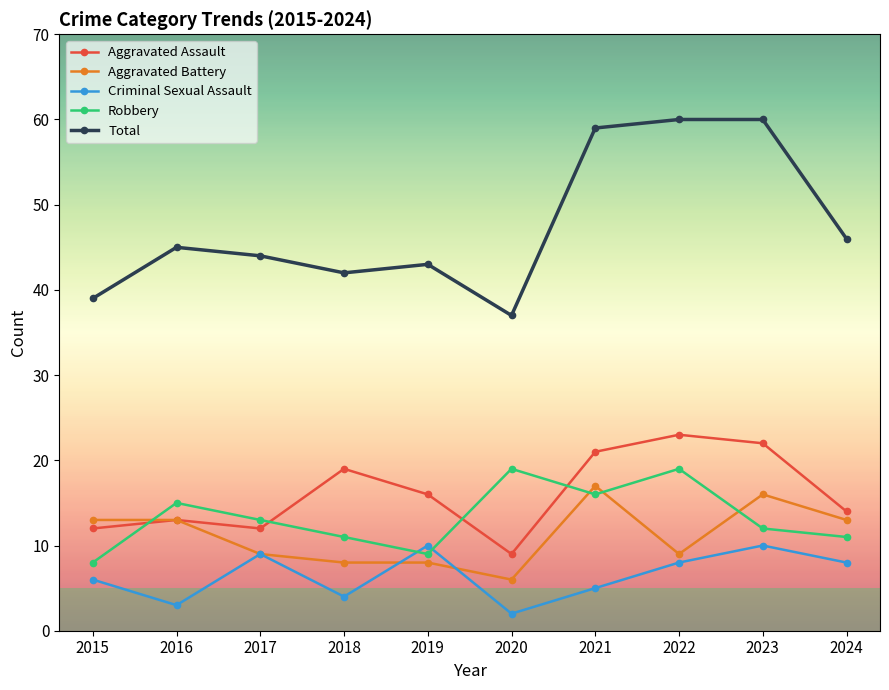

What is the difference between the maximum and minimum values in the Aggravated Battery series?

11